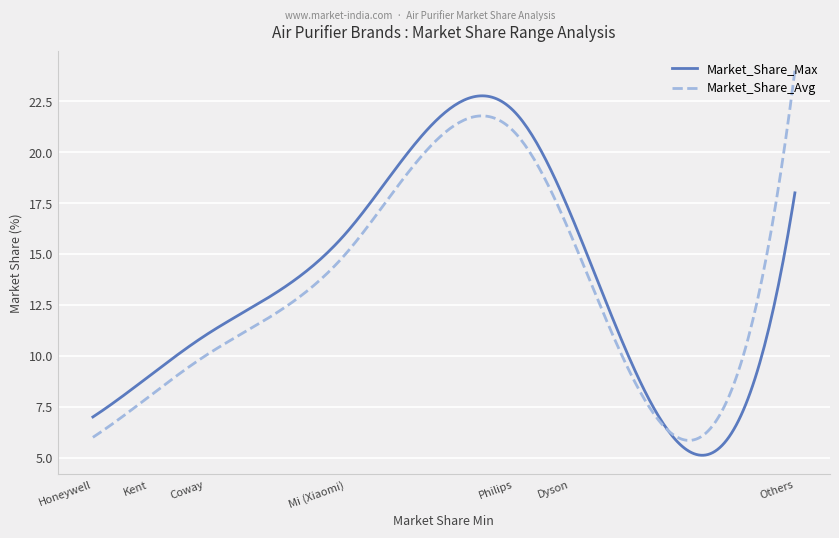

List the series in order of their peak value, highest first.

Market_Share_Avg, Market_Share_Max